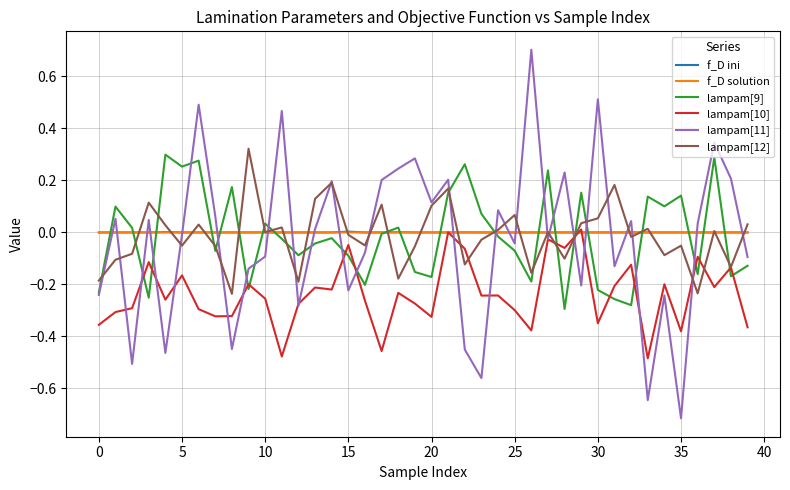

True or false: lampam[12] and lampam[9] intersect in this chart.

True